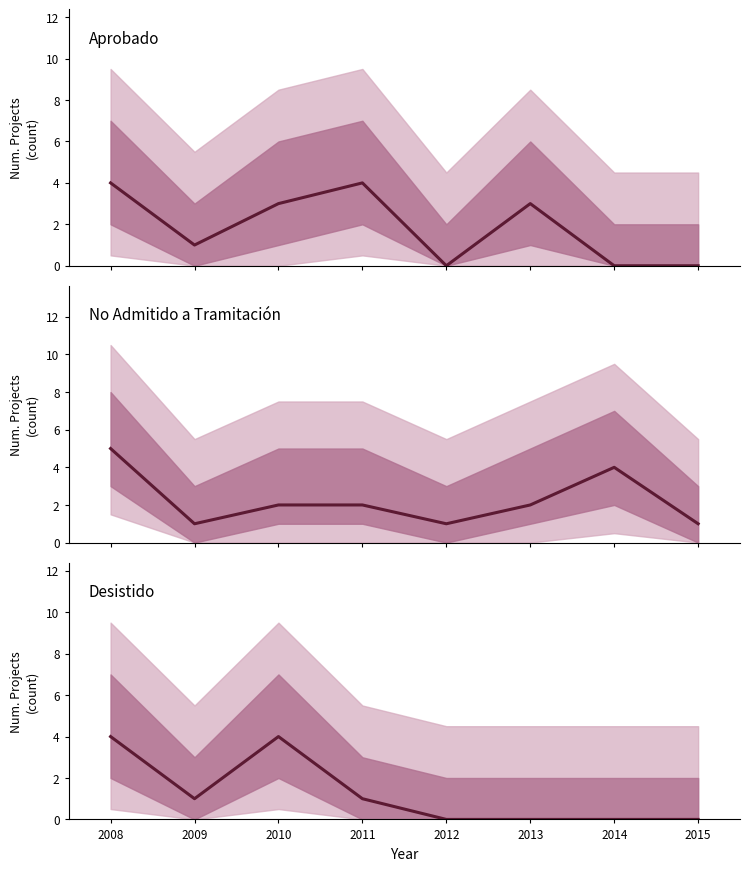

Rank the series by their maximum value, from highest to lowest.

No Admitido a Tramitación, Aprobado, Desistido